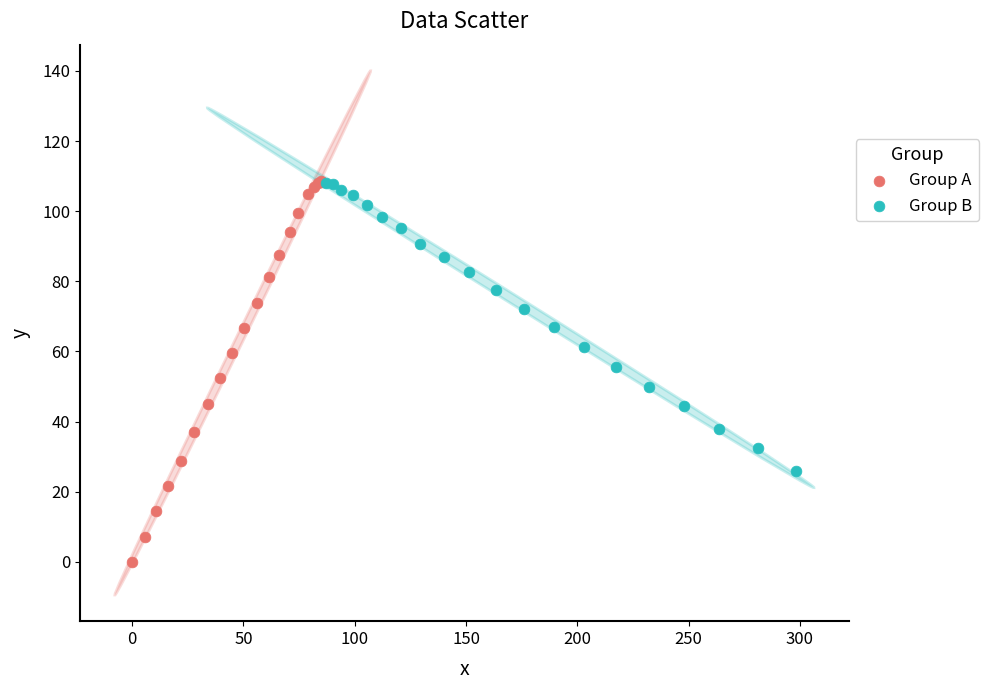

Which series contains the lowest Y value?

Group A